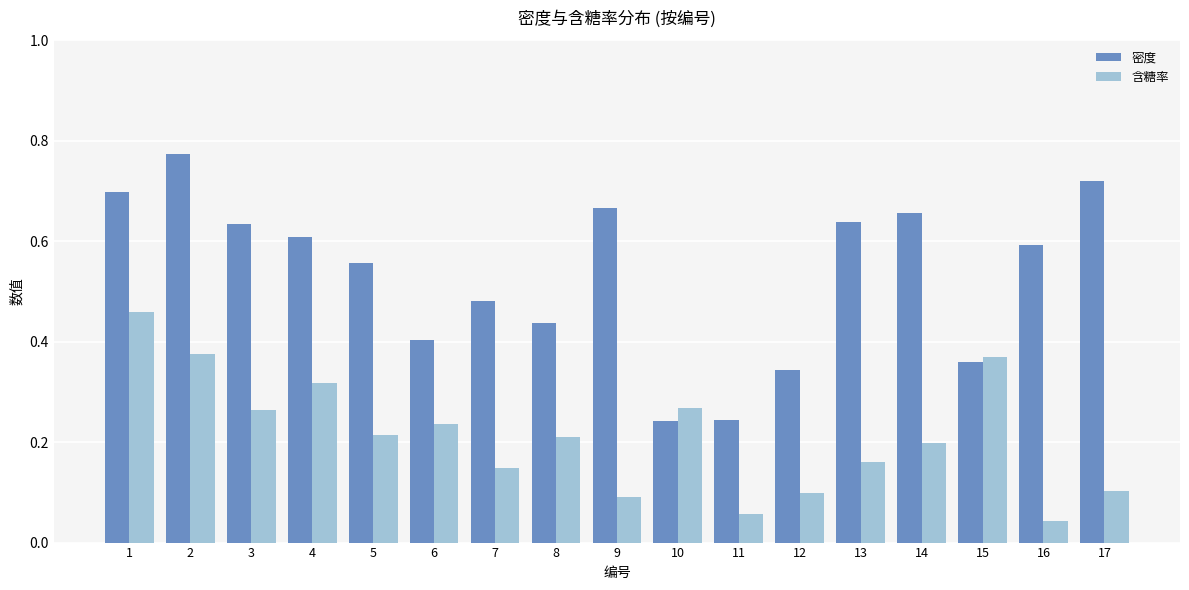

True or false: 密度 has a value of 0.4 at 6.

True